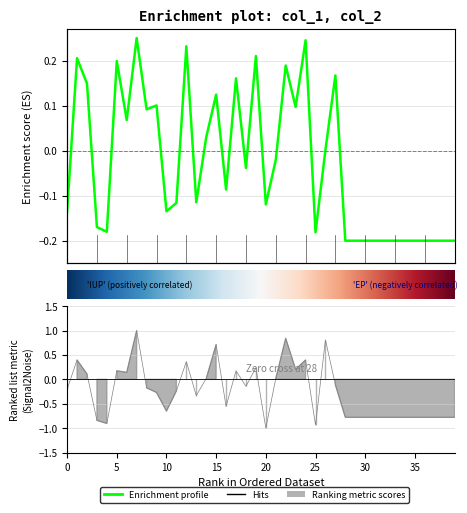

The value of col_1 at 1 is 0.4. True or false?

True